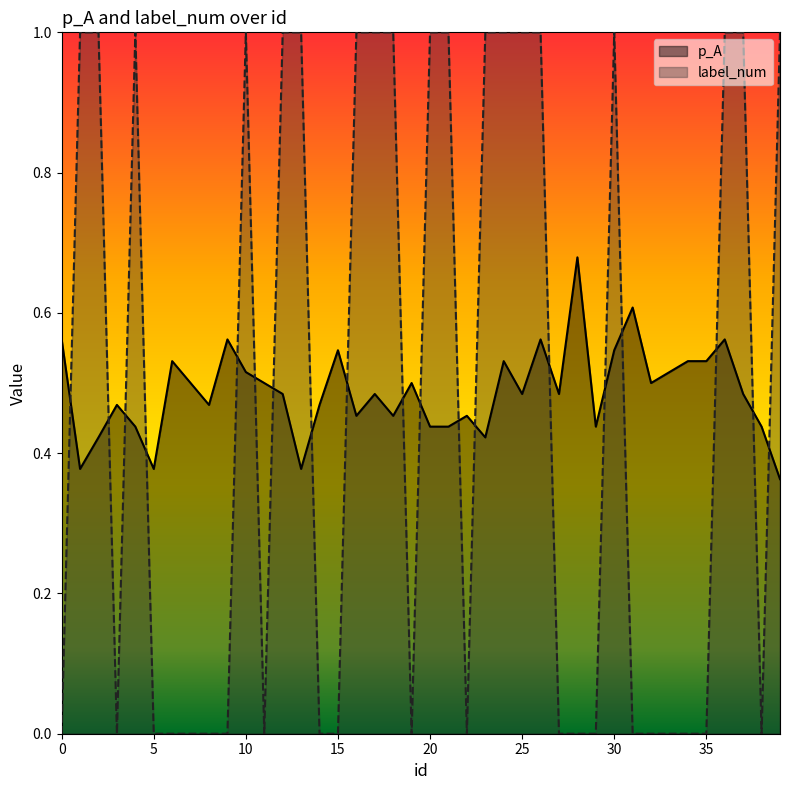

What is the spread (max minus min) of values at 21?

0.6